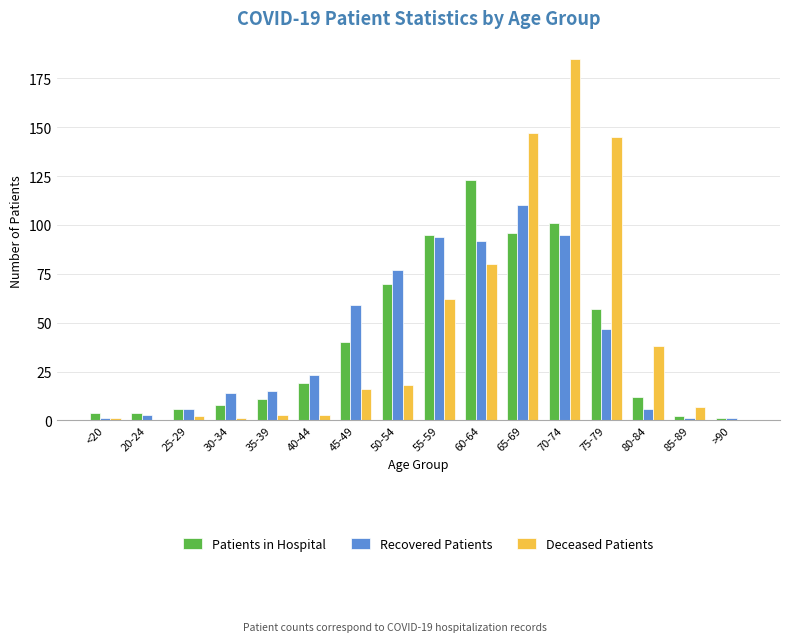

Which series has the largest range (max minus min)?

Deceased Patients